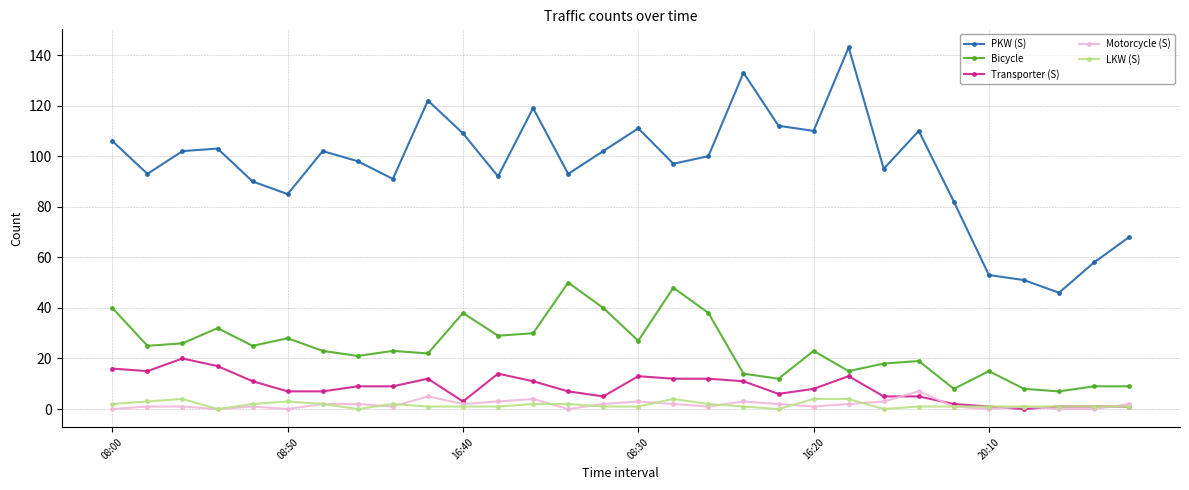

How many lines are shown in the chart?

5